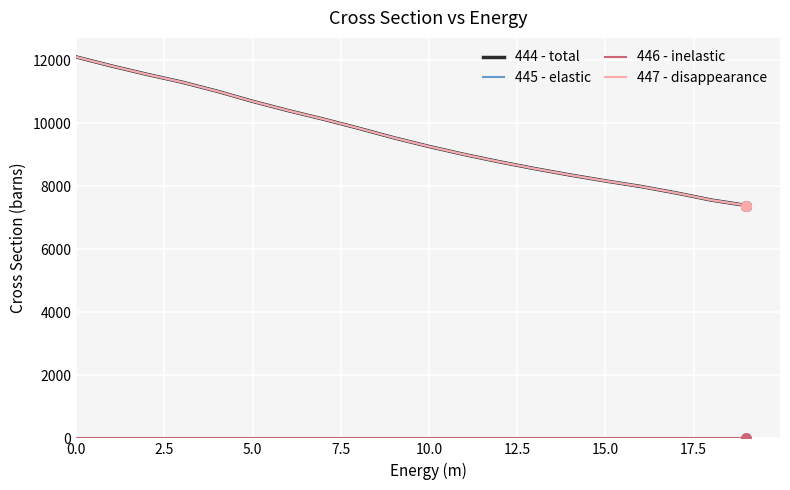

At how many categories does at least one series exceed 7396?

19